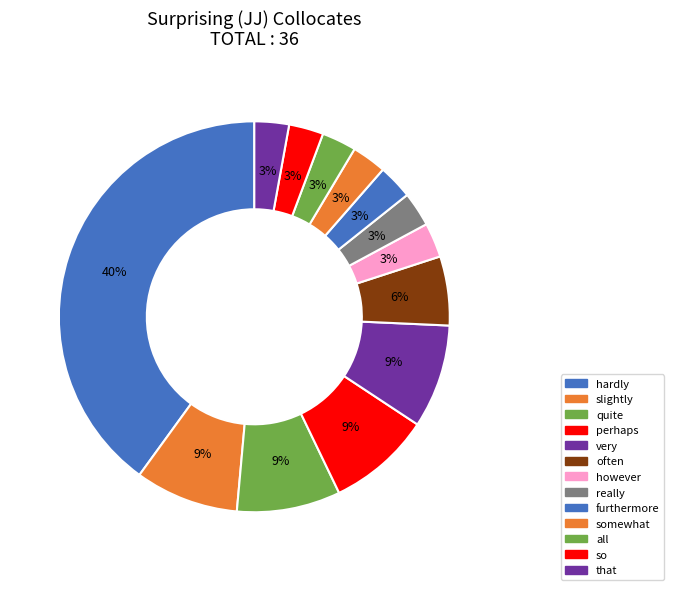

Rank the categories by value from highest to lowest.

hardly, slightly, quite, perhaps, very, often, however, really, furthermore, somewhat, all, so, that